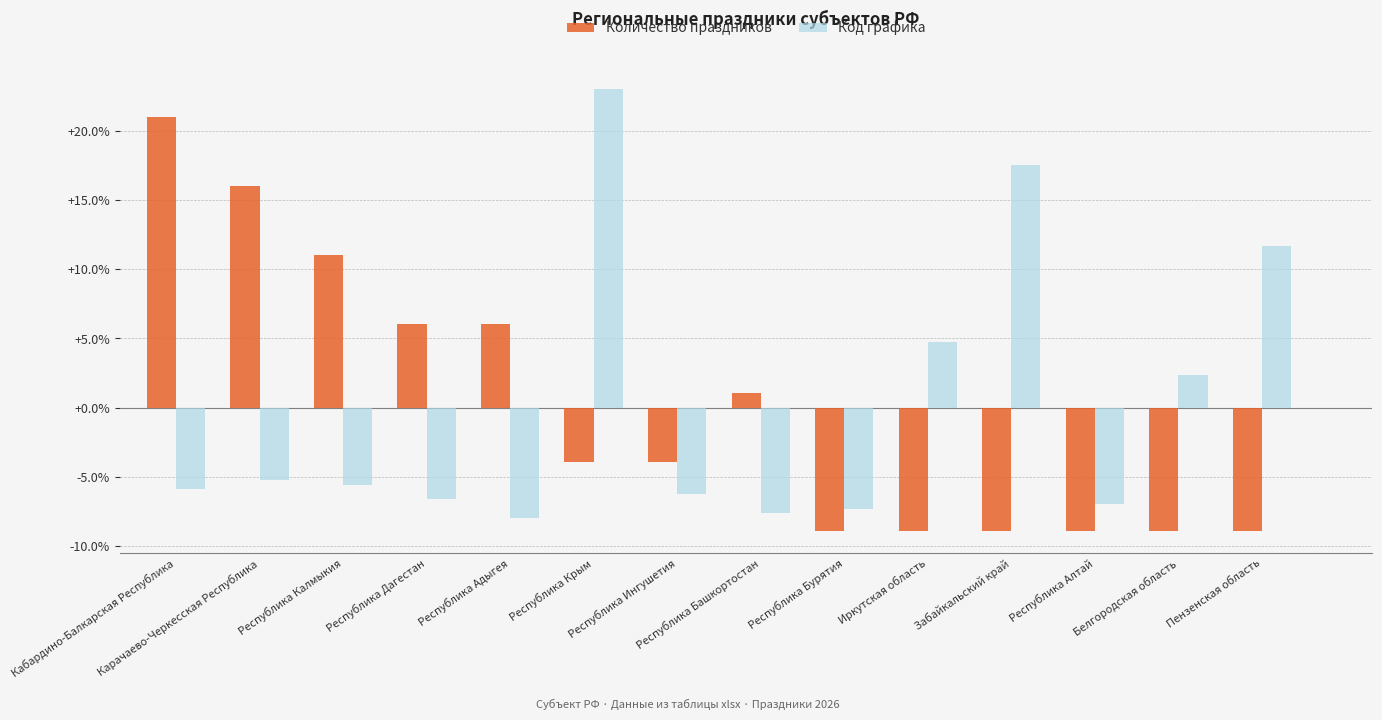

List the series in order of their peak value, highest first.

Код графика, Количество праздников